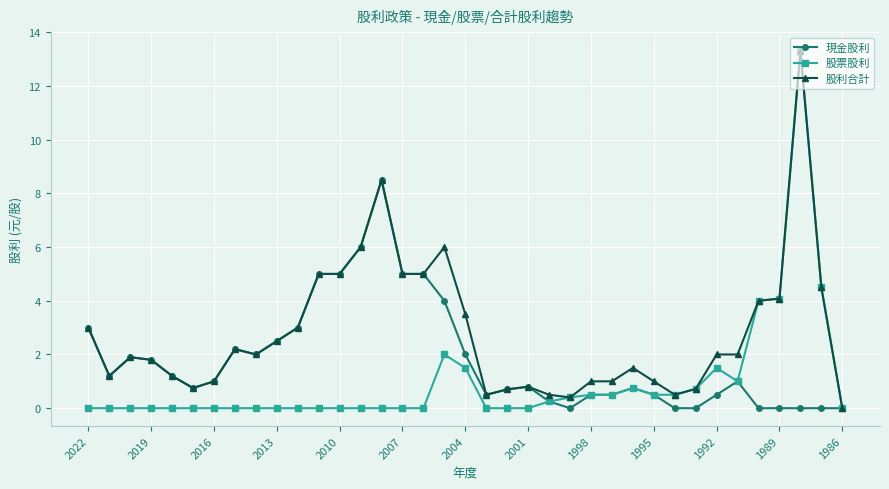

What is the highest value of the 股票股利 series?

13.3